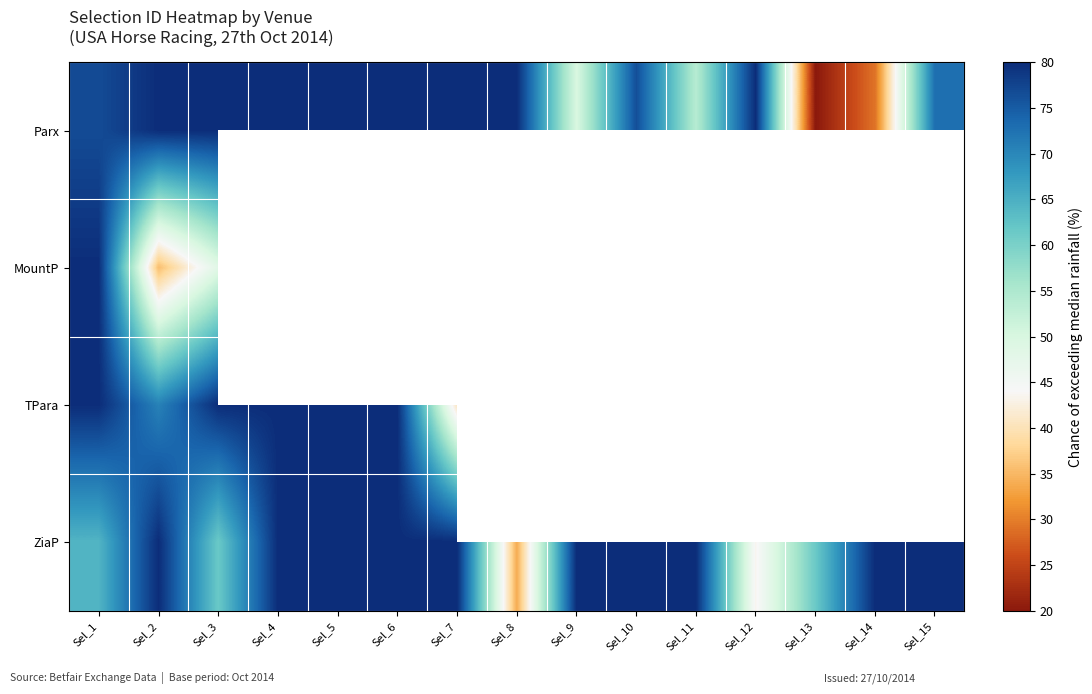

At which category is the sum across all series the highest?

Sel_1